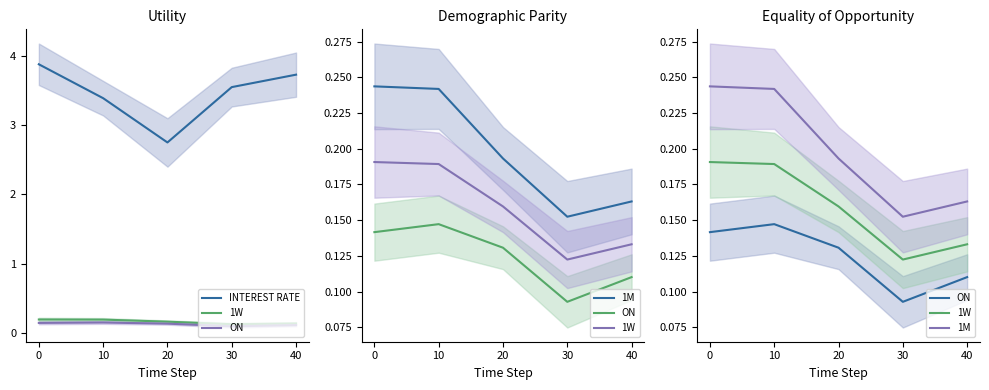

True or false: 1M has more than 2 points higher than both neighbors.

False